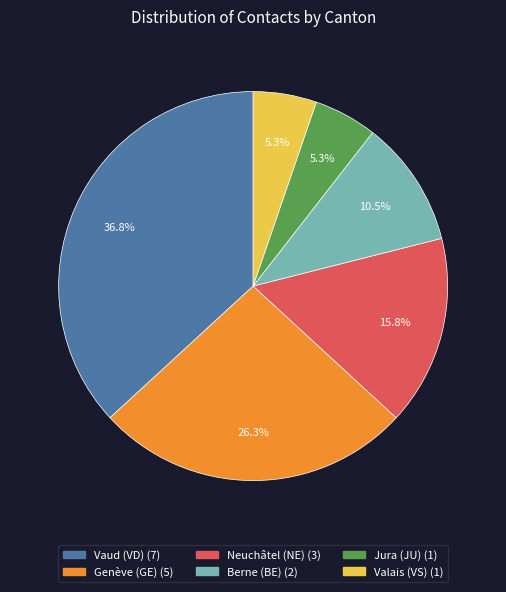

Does any single category account for the majority?

No